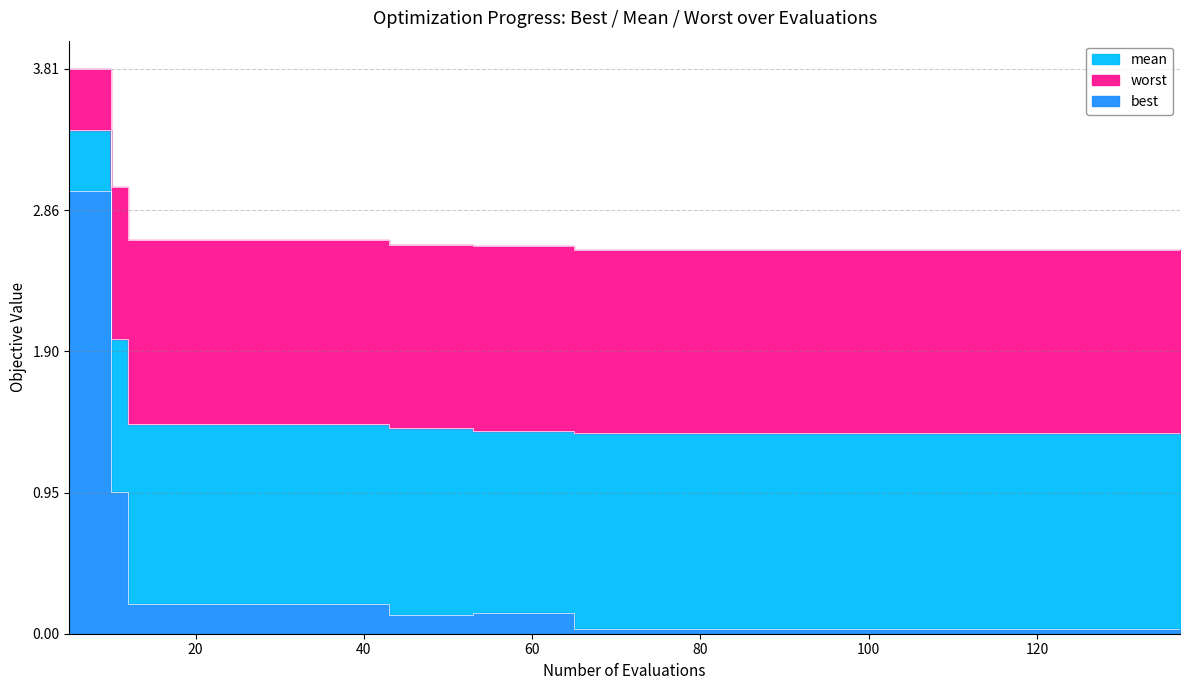

List the series in order of their peak value, highest first.

worst, mean, best